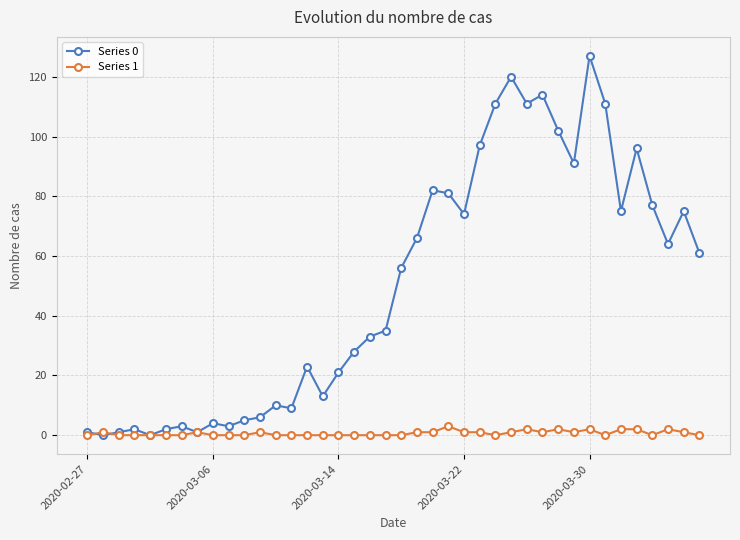

How many lines are shown in the chart?

2